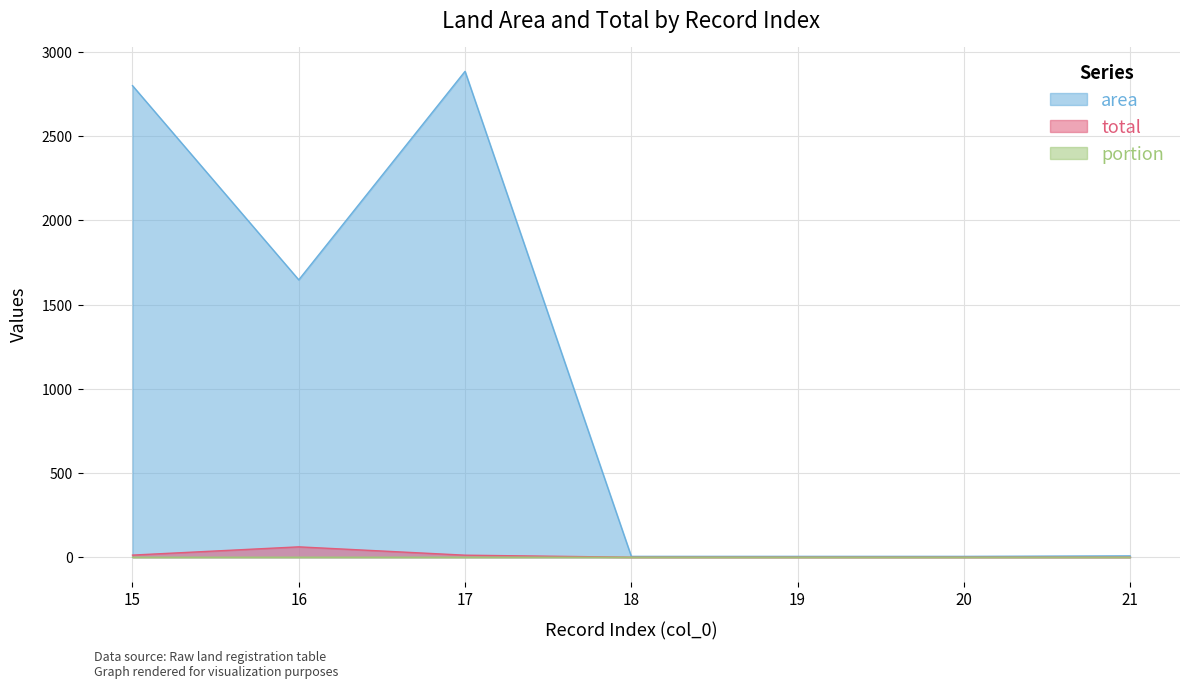

Where is portion nearest to the value 0?

17